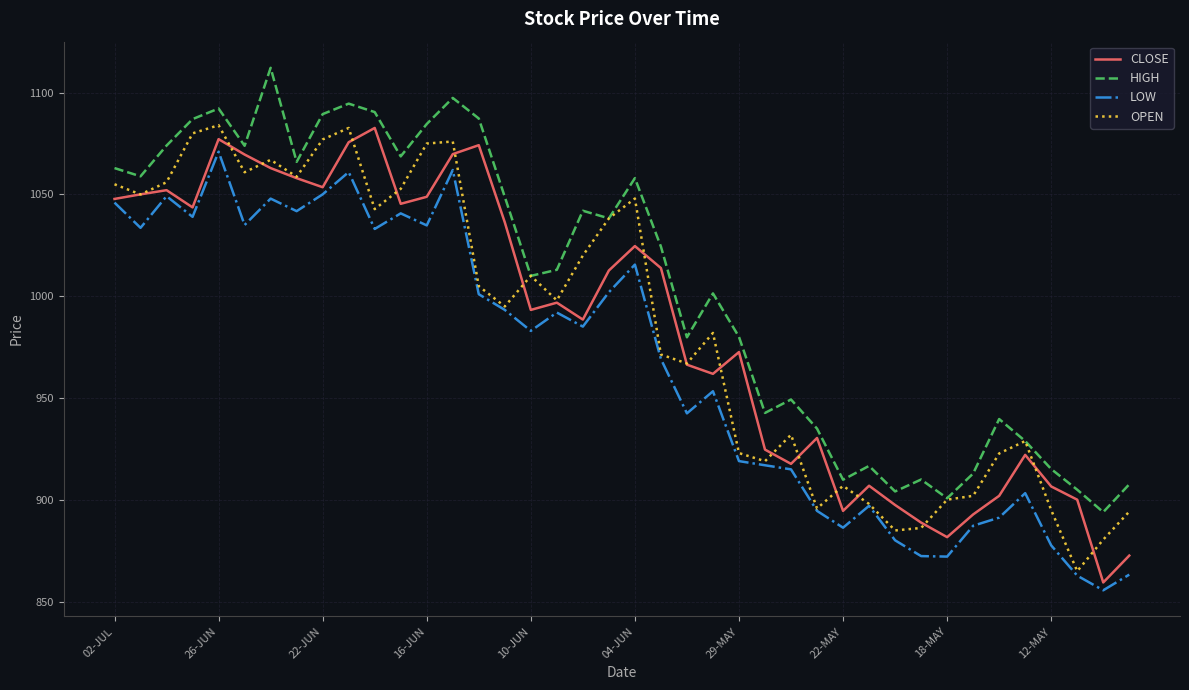

Which series has the largest total across all categories?

HIGH